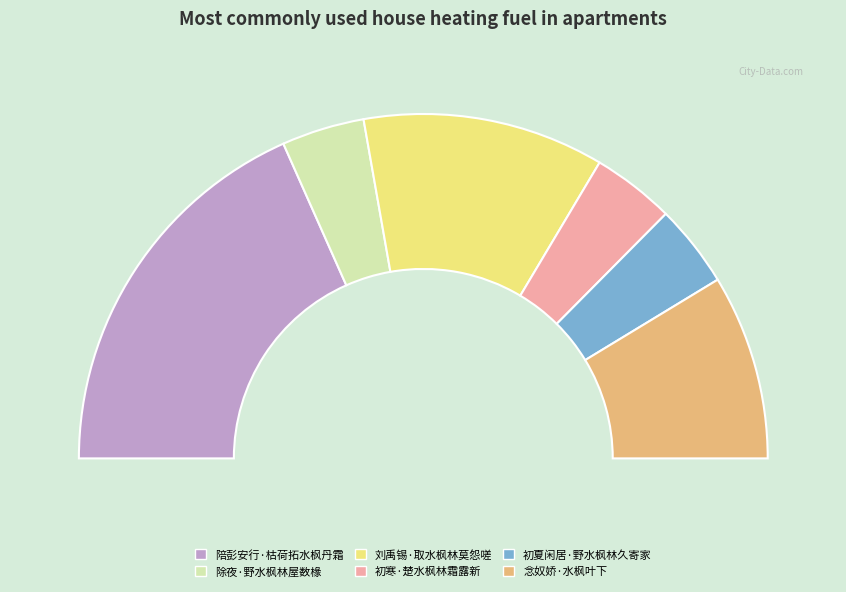

What percentage is the 念奴娇·水枫叶下 slice, to the nearest percent?

17%